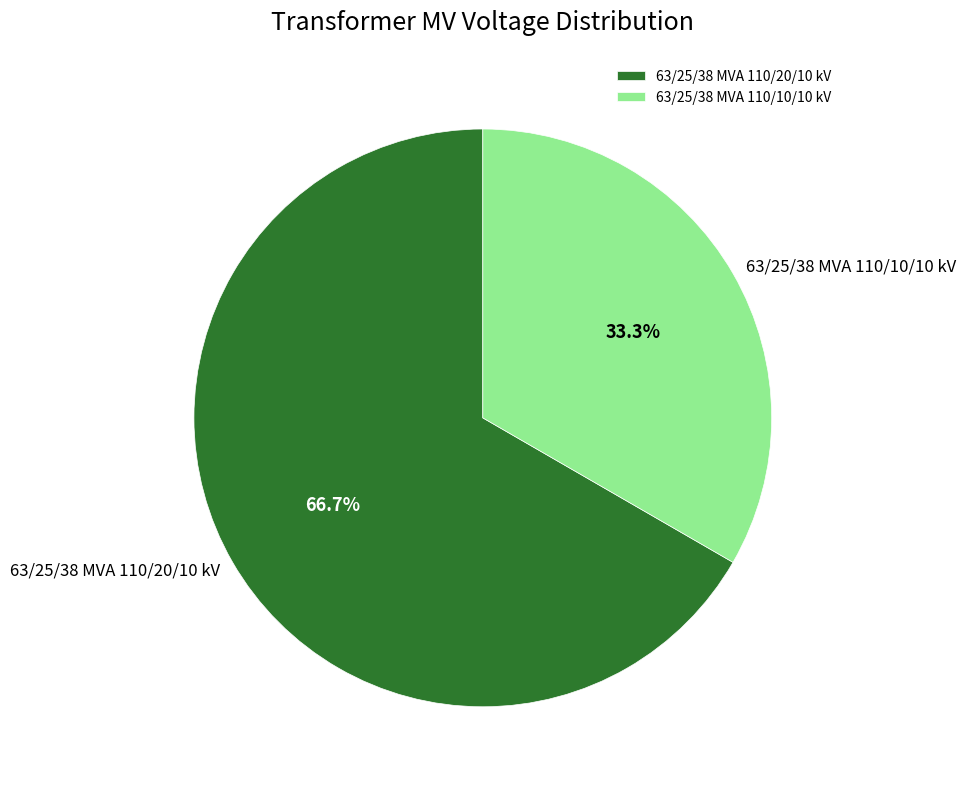

Rank the categories by value from highest to lowest.

63/25/38 MVA 110/20/10 kV, 63/25/38 MVA 110/10/10 kV